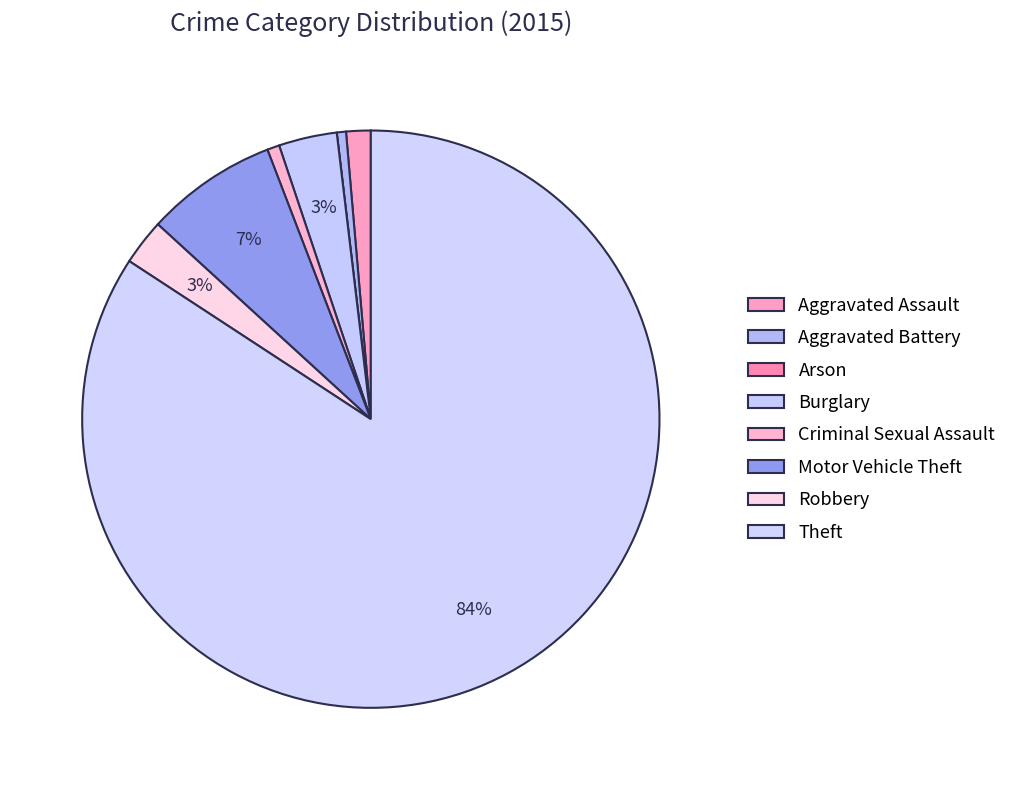

Count the number of slices in the pie.

8